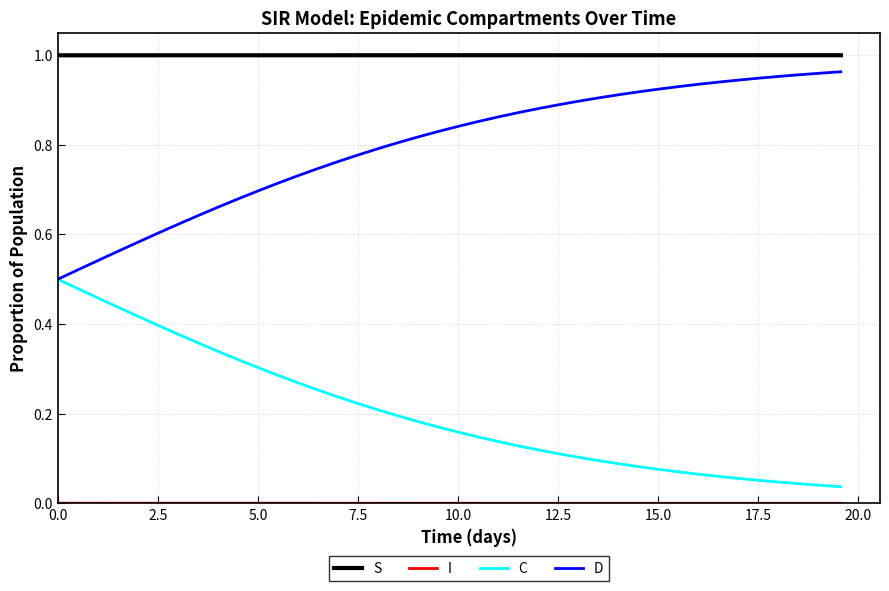

Does the chart display data point markers on the line(s)?

No